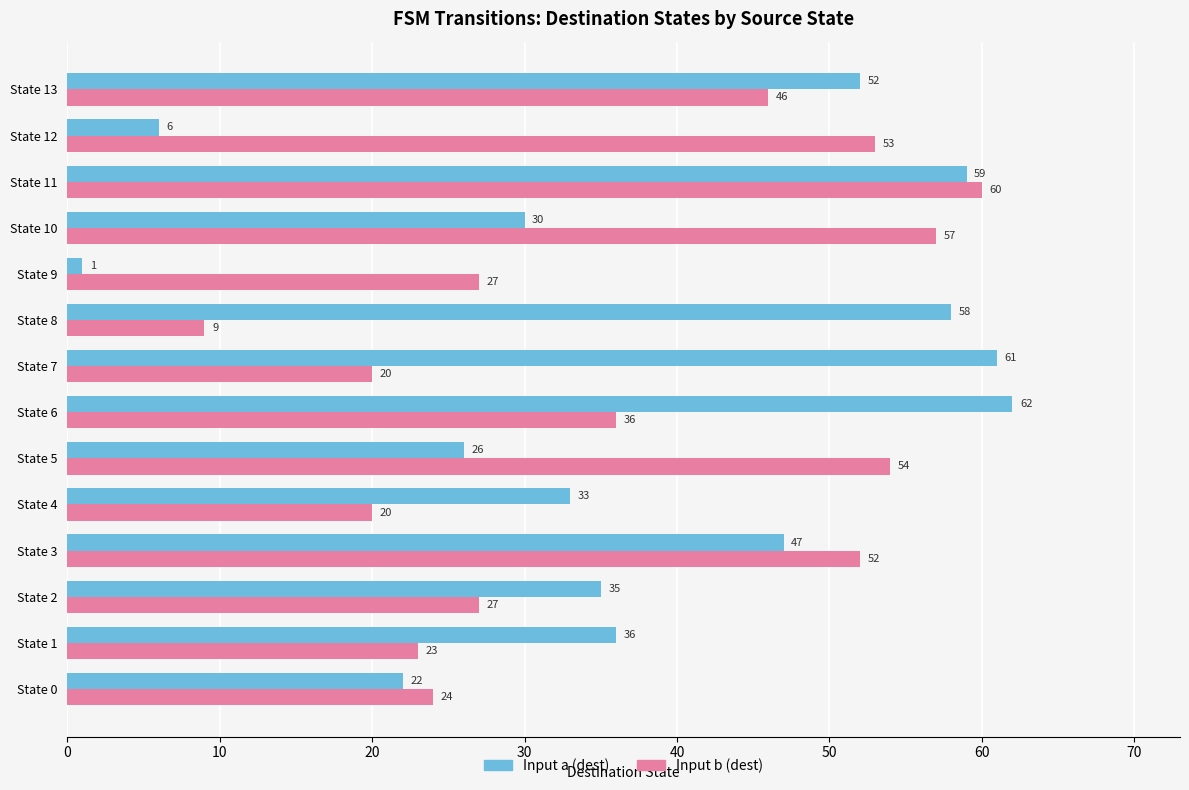

Which category has the highest value across all series?

State 6